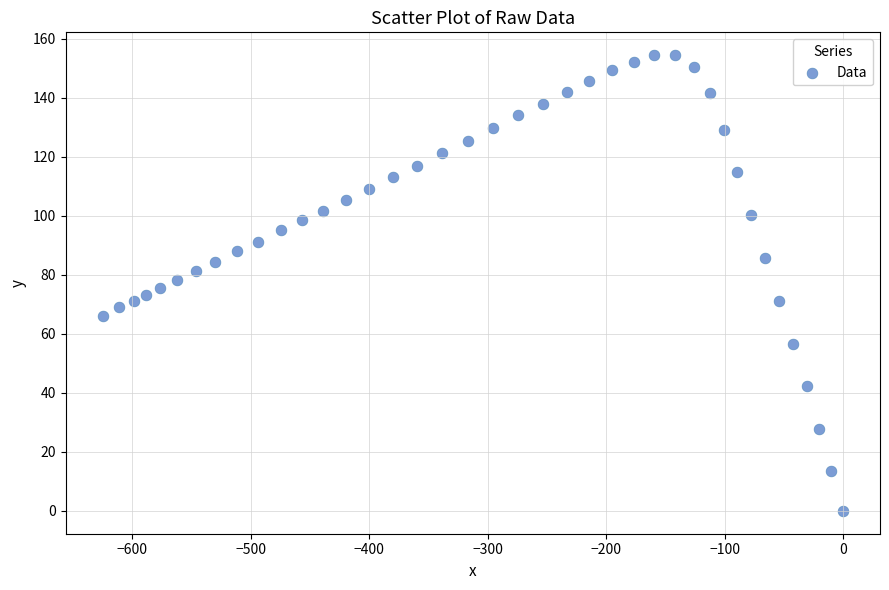

What is the range of X values (max minus min)?

625.2